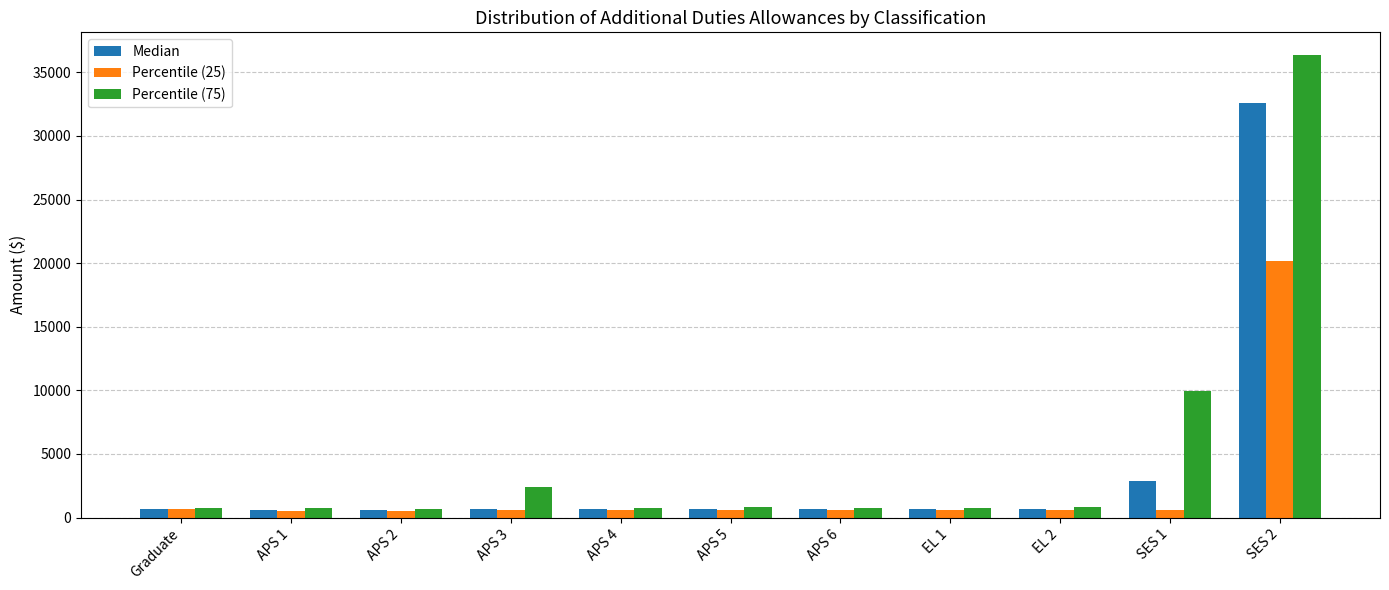

What value does the Percentile (75) series have at APS 2?

676.0